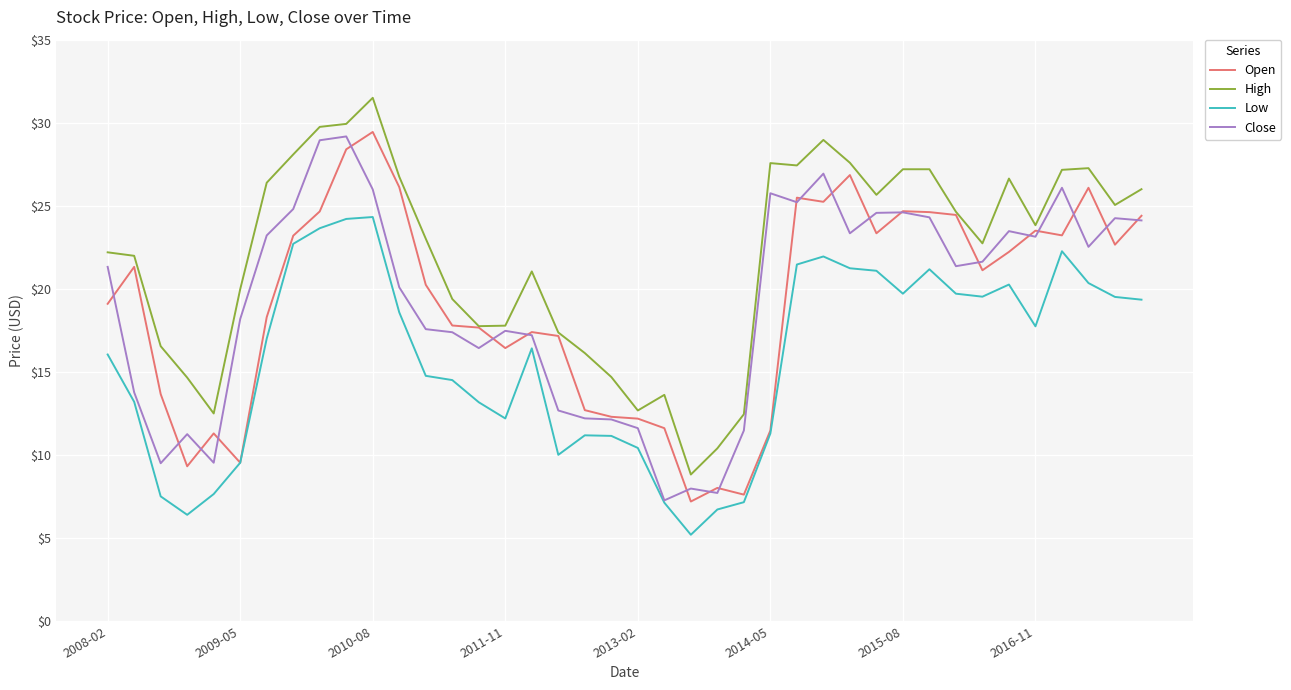

True or false: Close and High cross at least once.

False